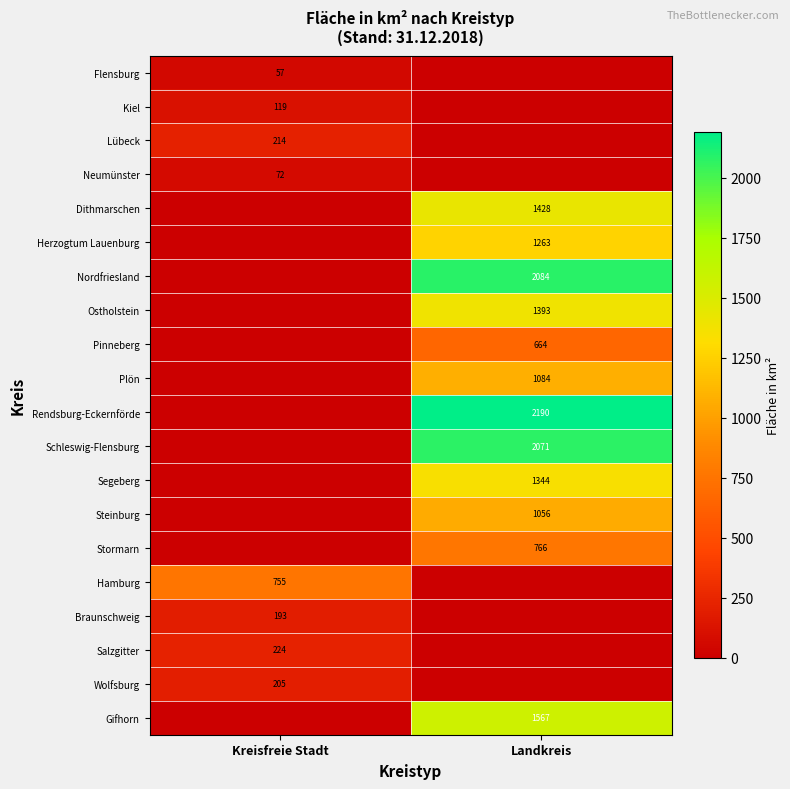

At which category is the sum across all series the highest?

Landkreis